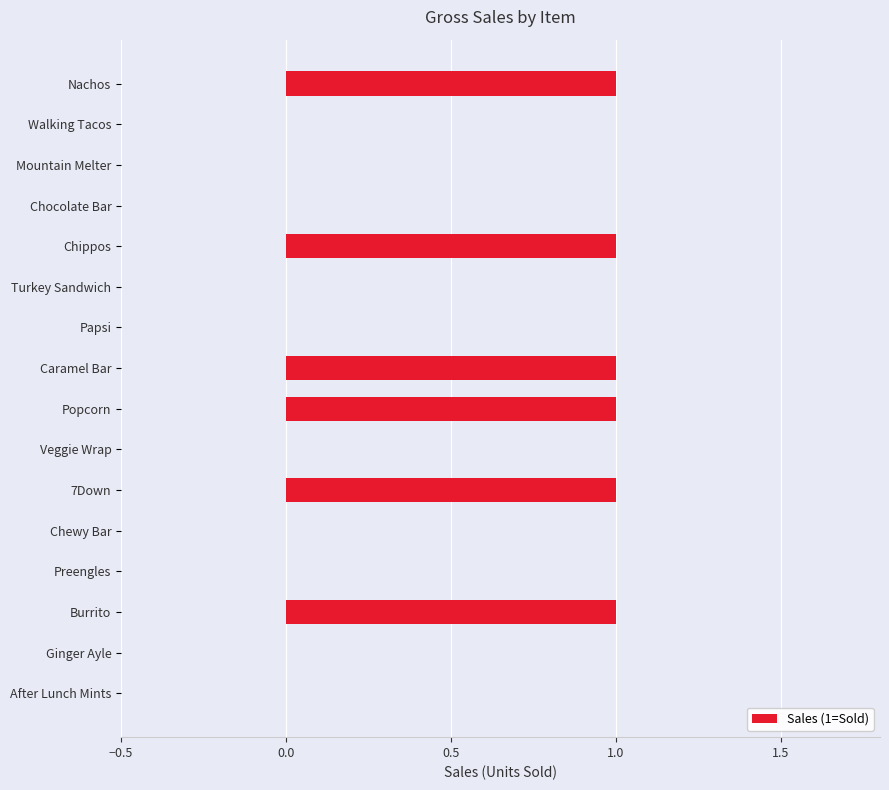

Does the chart contain stacked bars?

No